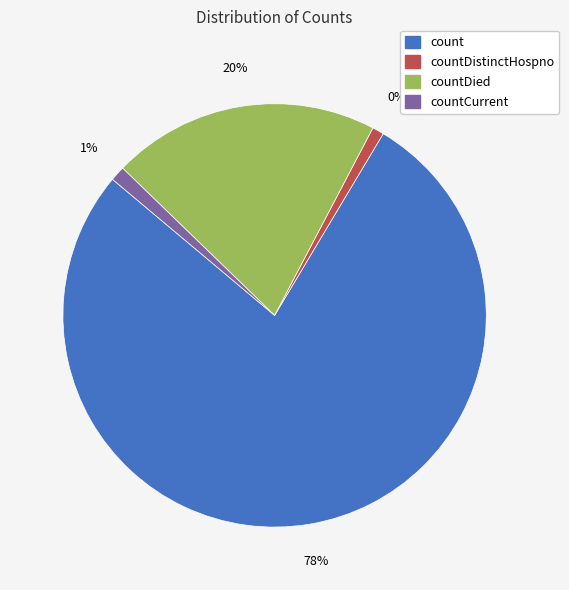

Is it true that countCurrentSuspected is 1% of the pie?

False